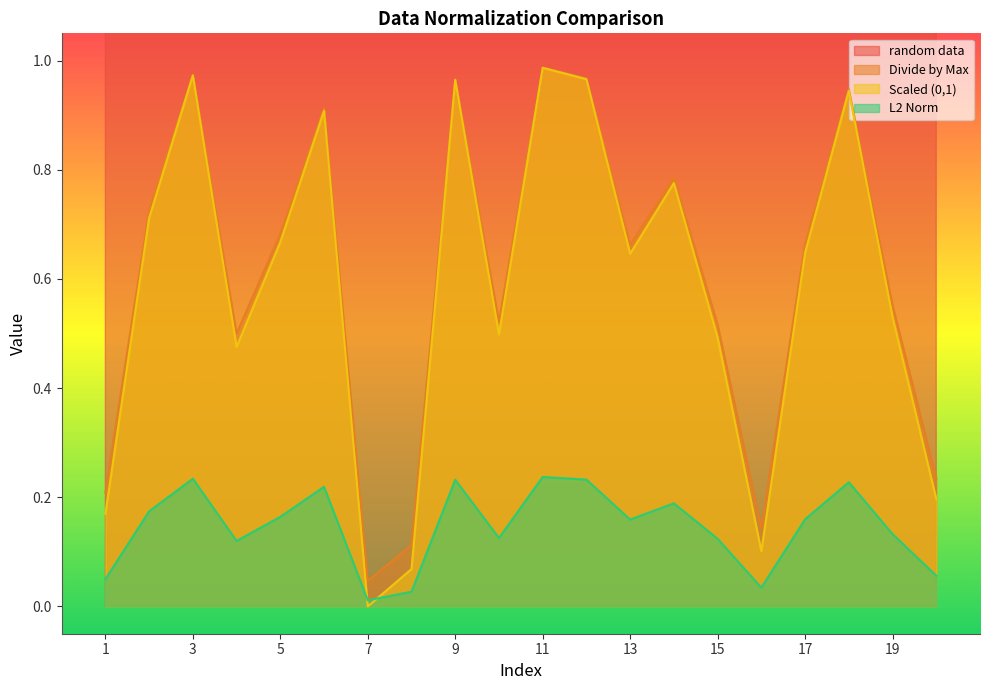

At which label does L2 Norm reach its minimum?

7